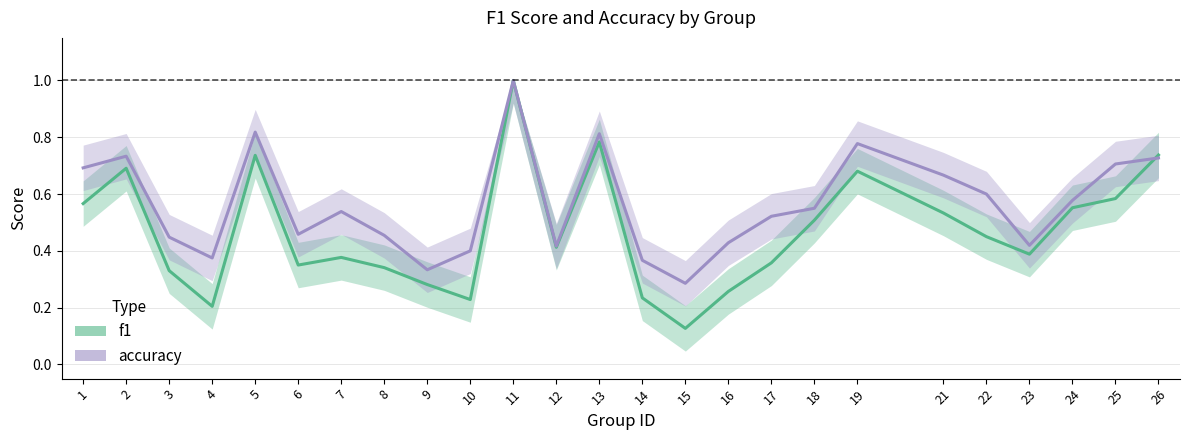

How many interior local peaks does the f1 series have?

6